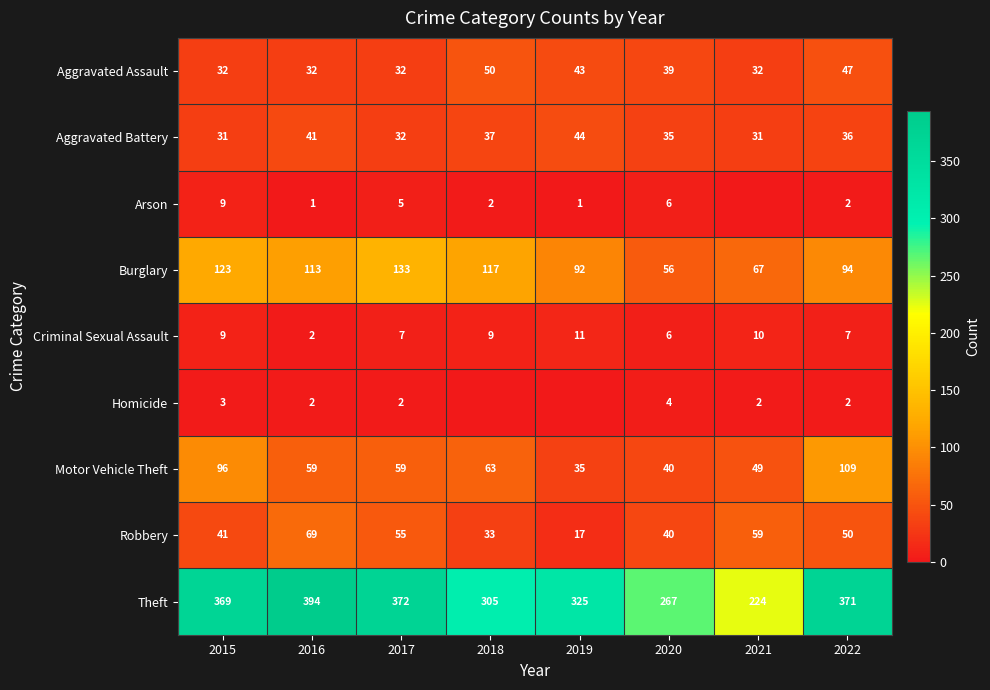

What is the total value across all series at 2020?

493